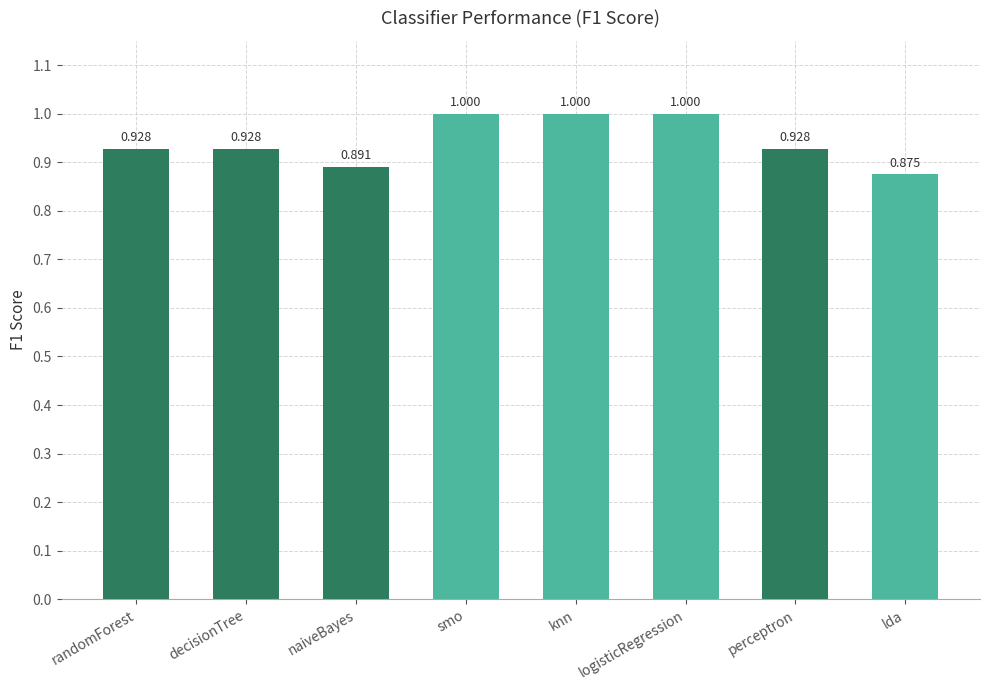

Where is the data nearest to the value 0?

lda